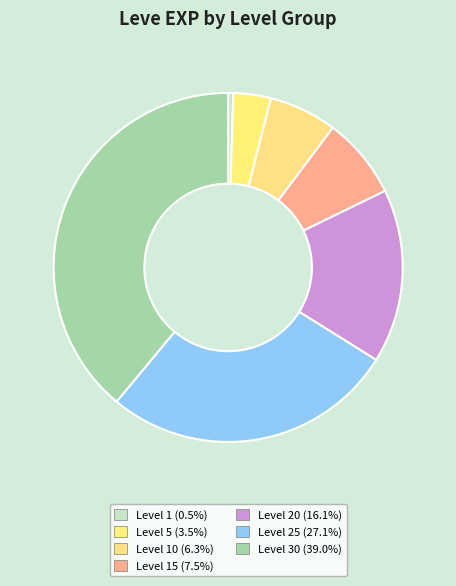

Rank the categories by value from highest to lowest.

Level 30, Level 25, Level 20, Level 15, Level 10, Level 5, Level 1